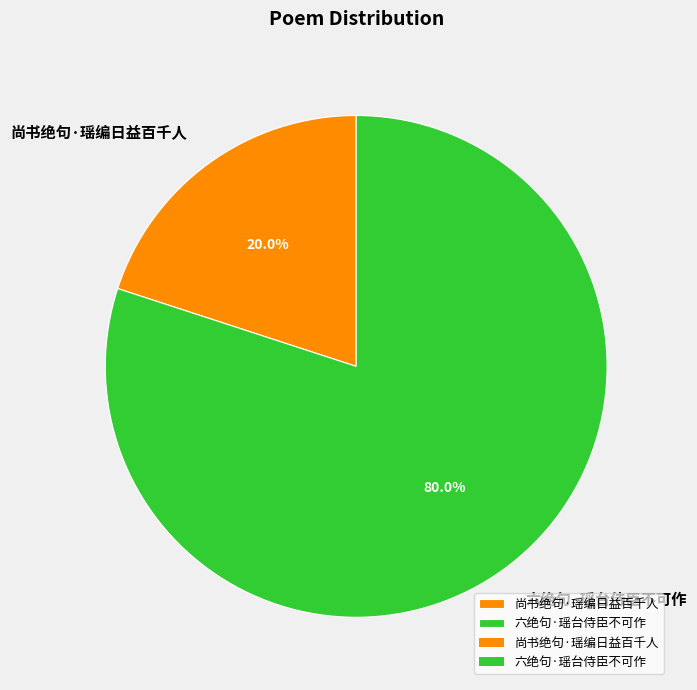

To the nearest percent, what is the difference between the largest and smallest slice percentages?

60%